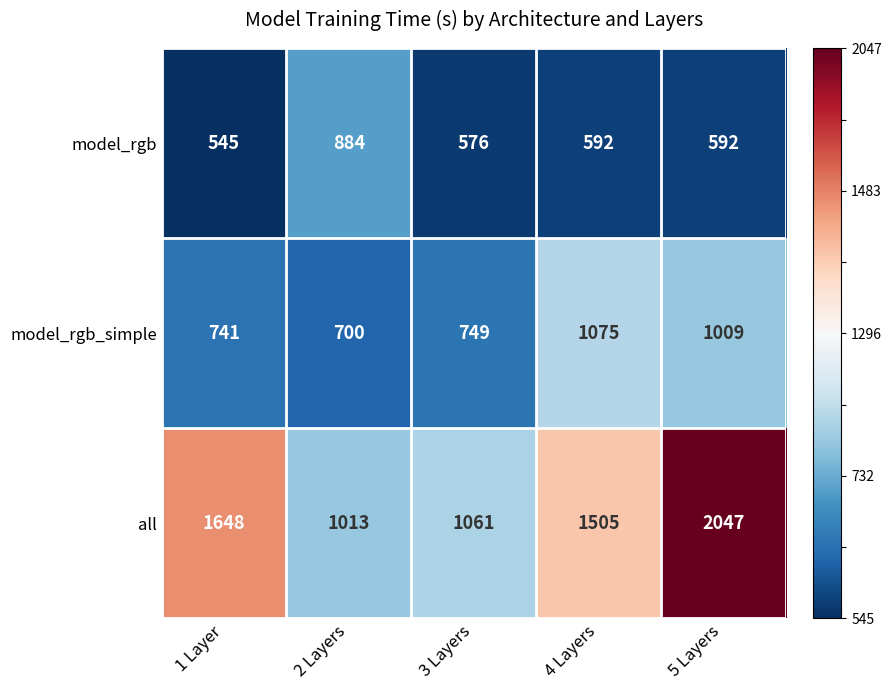

Reading right to left, transcribe all the data shown in this chart.

model_rgb: 5 Layers=592	4 Layers=592	3 Layers=576	2 Layers=884	1 Layer=545
model_rgb_simple: 5 Layers=1009	4 Layers=1075	3 Layers=749	2 Layers=700	1 Layer=741
all: 5 Layers=2047	4 Layers=1505	3 Layers=1061	2 Layers=1013	1 Layer=1648